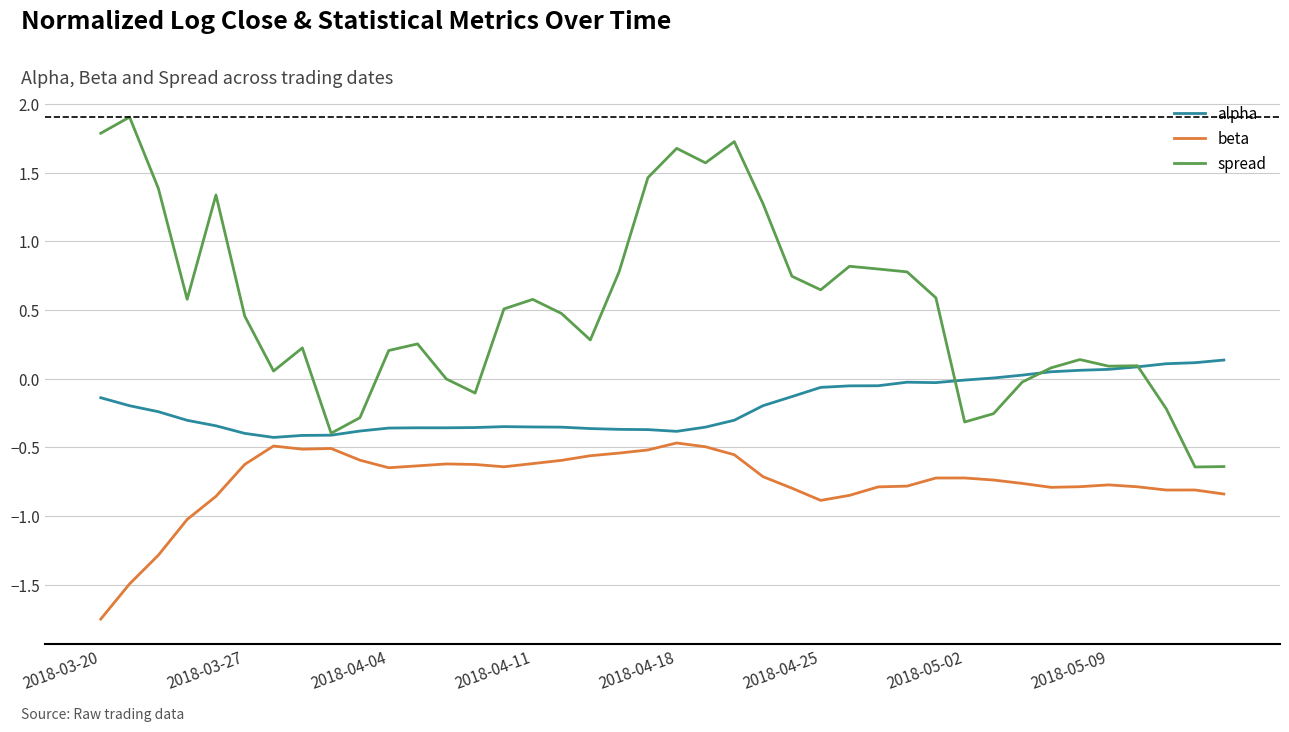

Count the number of data series in this chart.

3